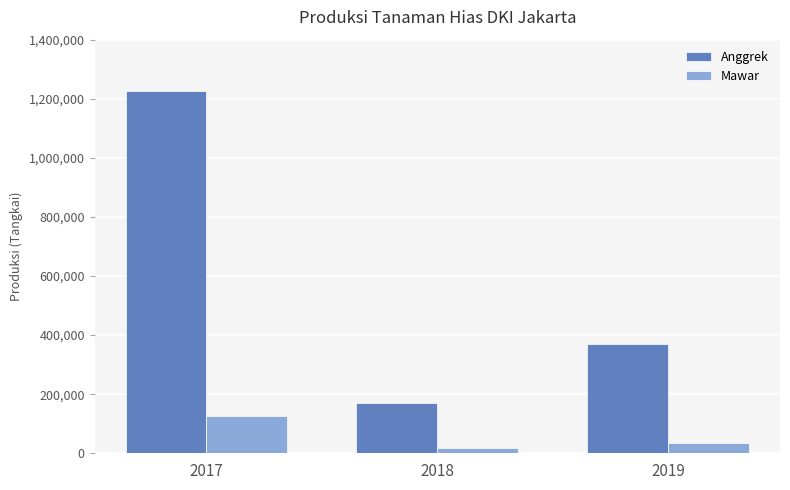

At how many categories does at least one series exceed 852865?

1